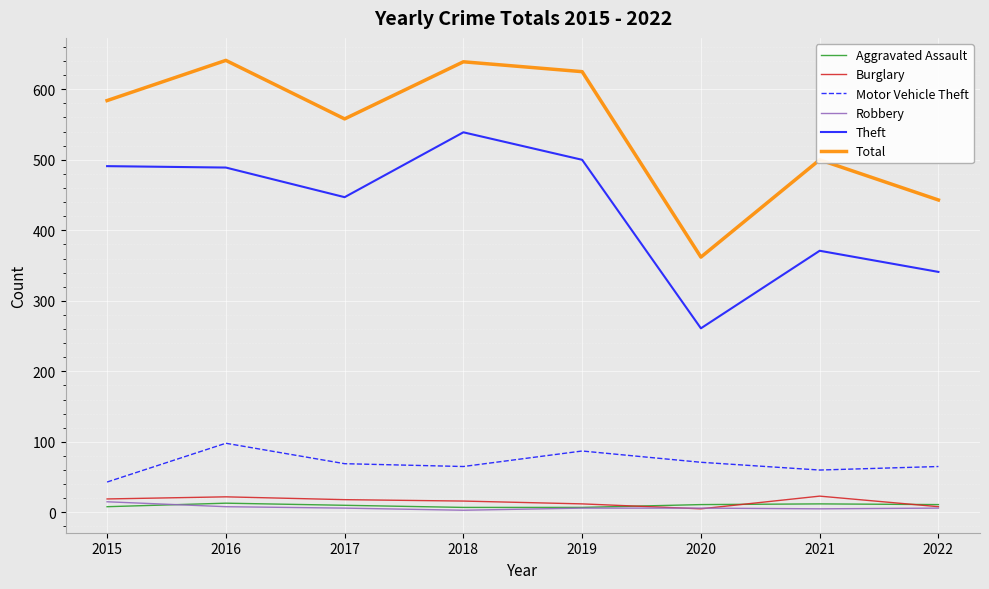

Which series changed the most between 2017 and 2020?

Total